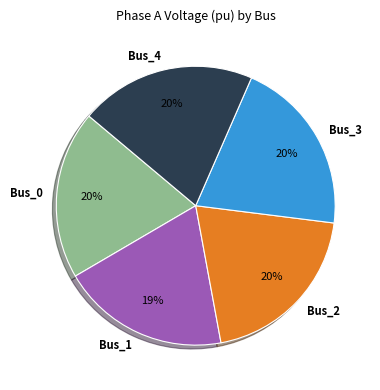

To the nearest percent, what is the average slice percentage?

20%